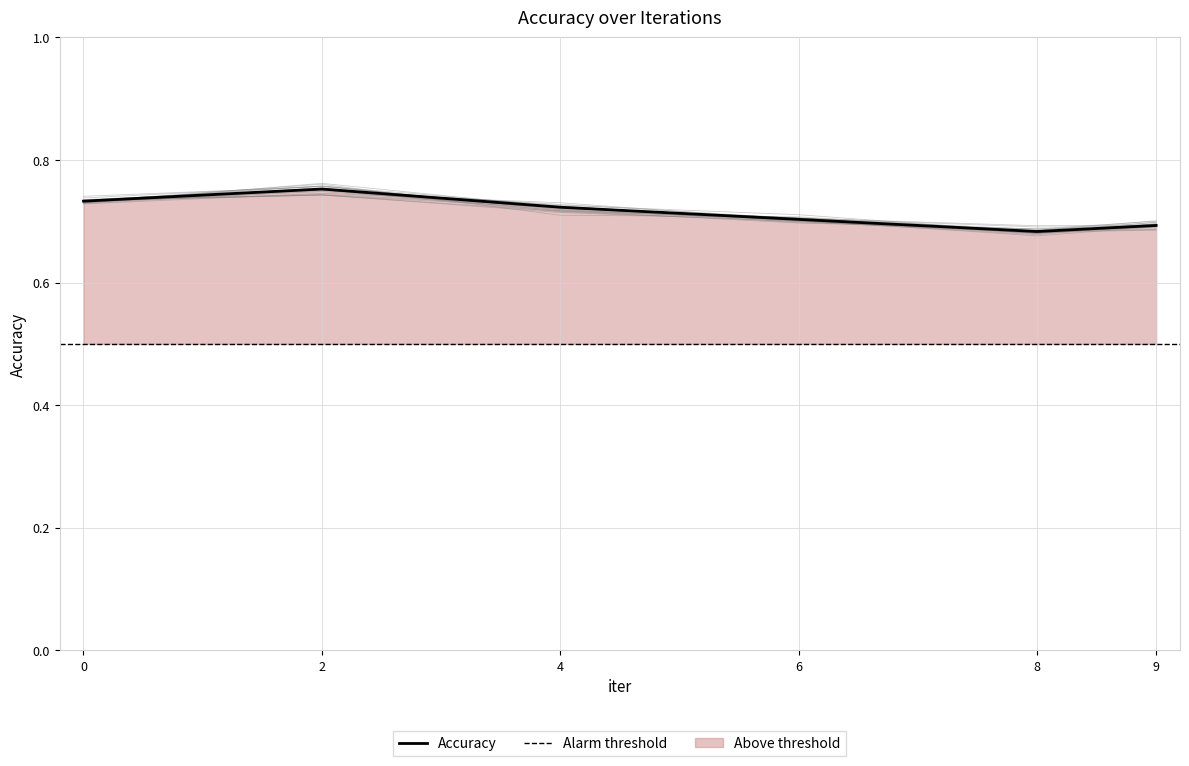

True or false: the data has more than 0 interior local peaks.

True